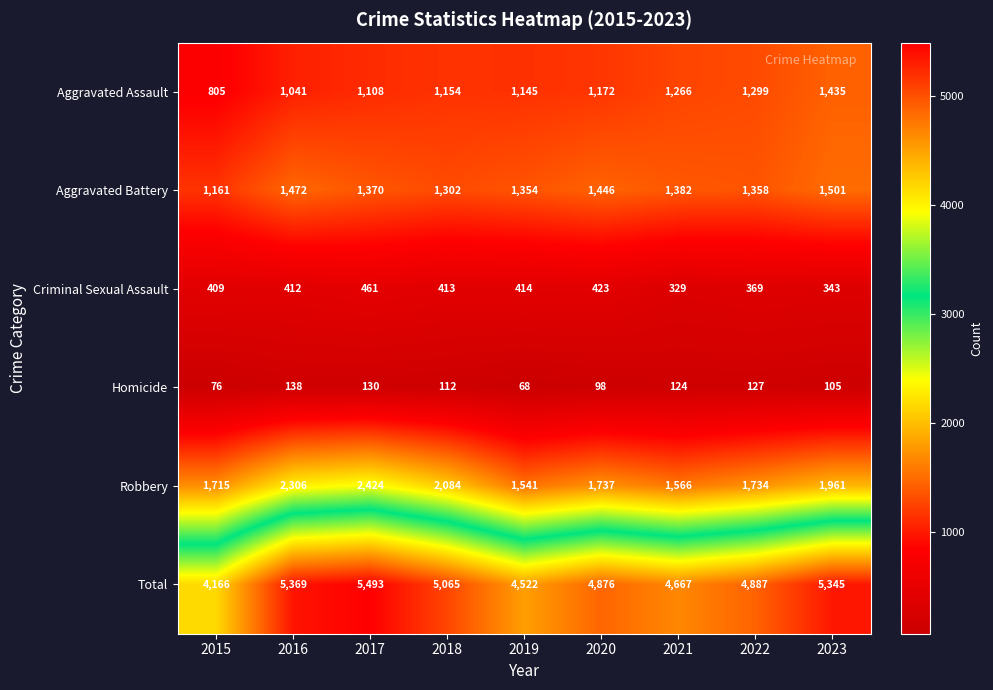

At how many categories does at least one series exceed 4376?

8